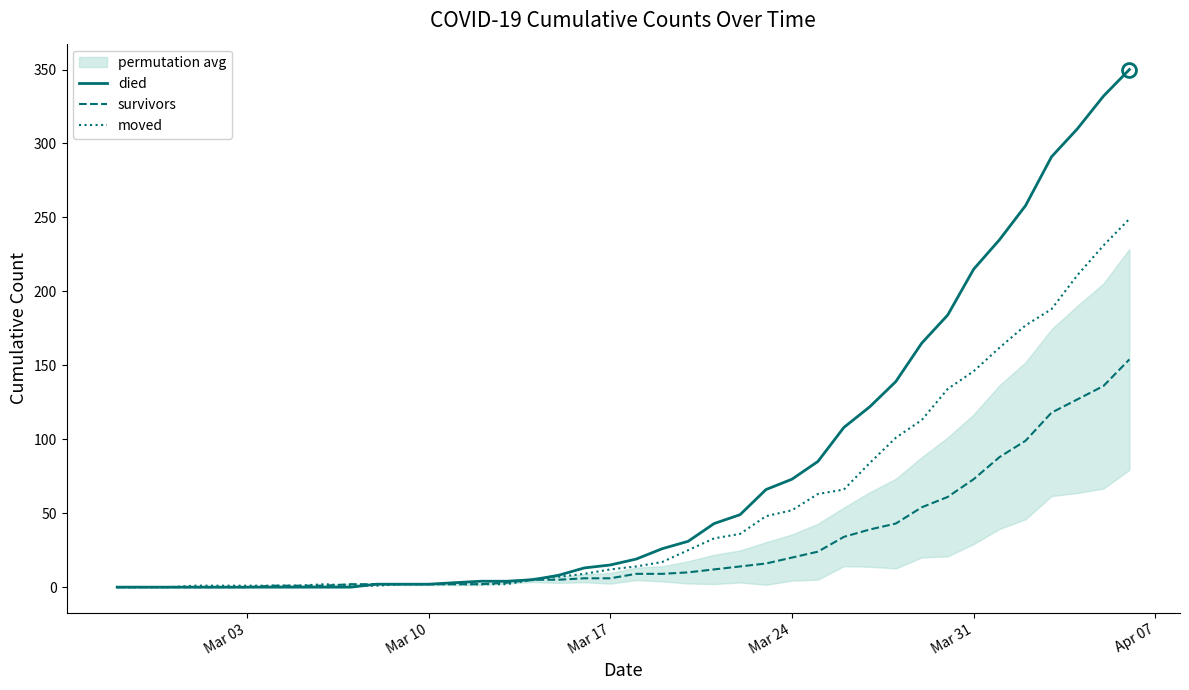

What is the difference between the highest and lowest values at 8?

2